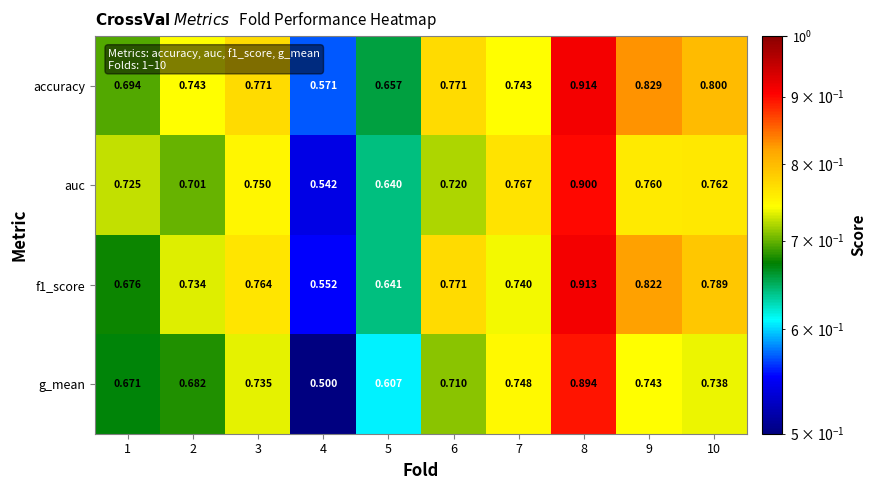

Which series has the largest range (max minus min)?

g_mean